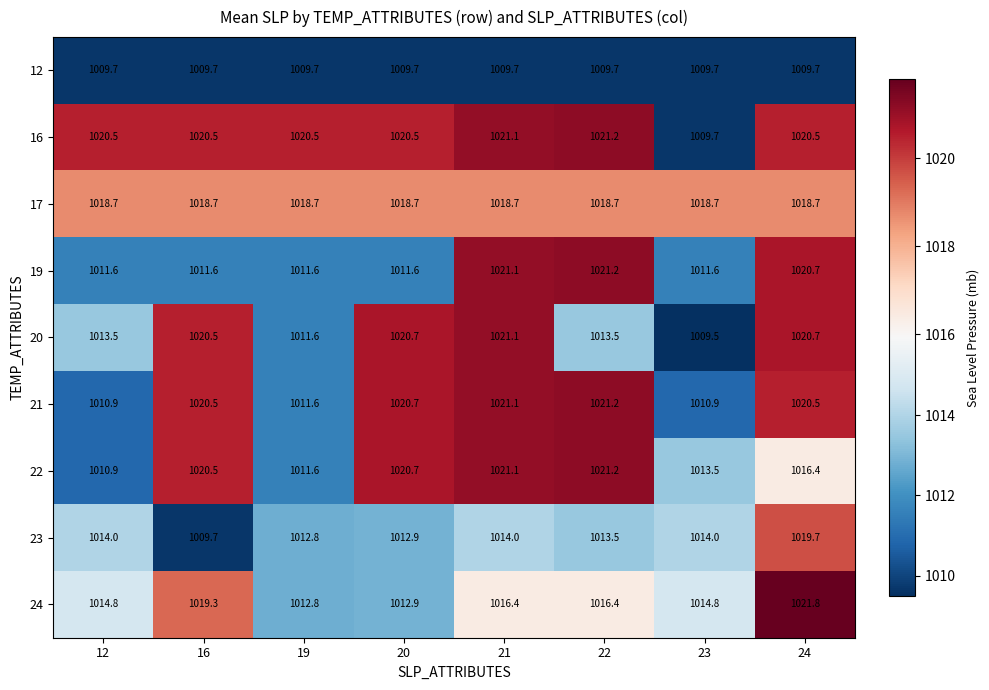

Is it true that 16 equals 647.6 at 16?

False